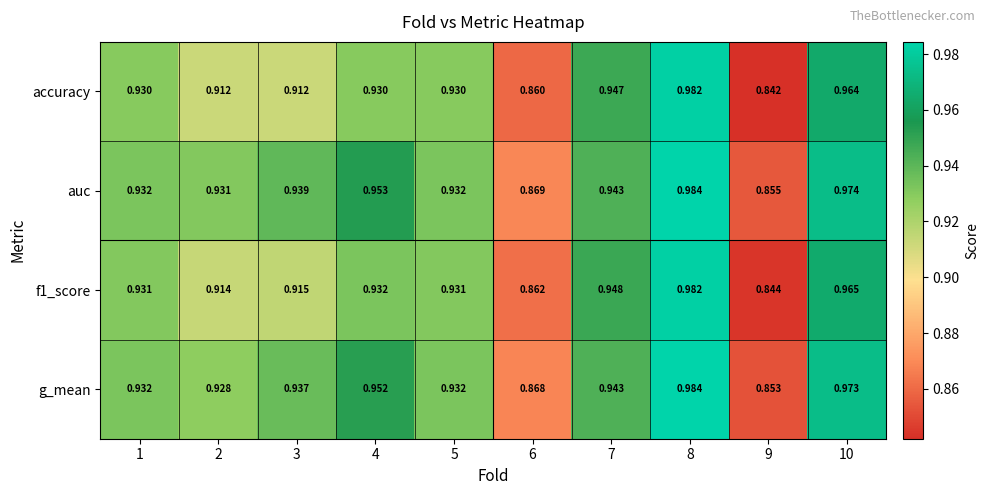

Is the value of auc at 8 greater than the value of g_mean at 4?

Yes